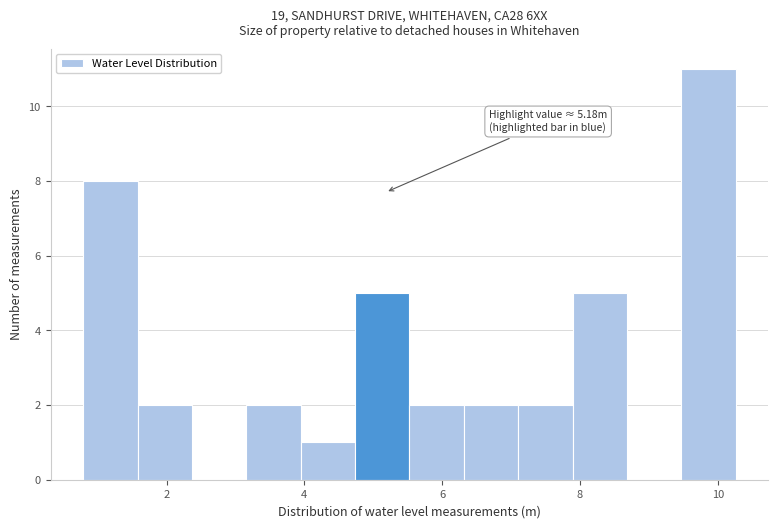

Read against the x-axis, roughly where is the centre of the tallest bar?

9.8